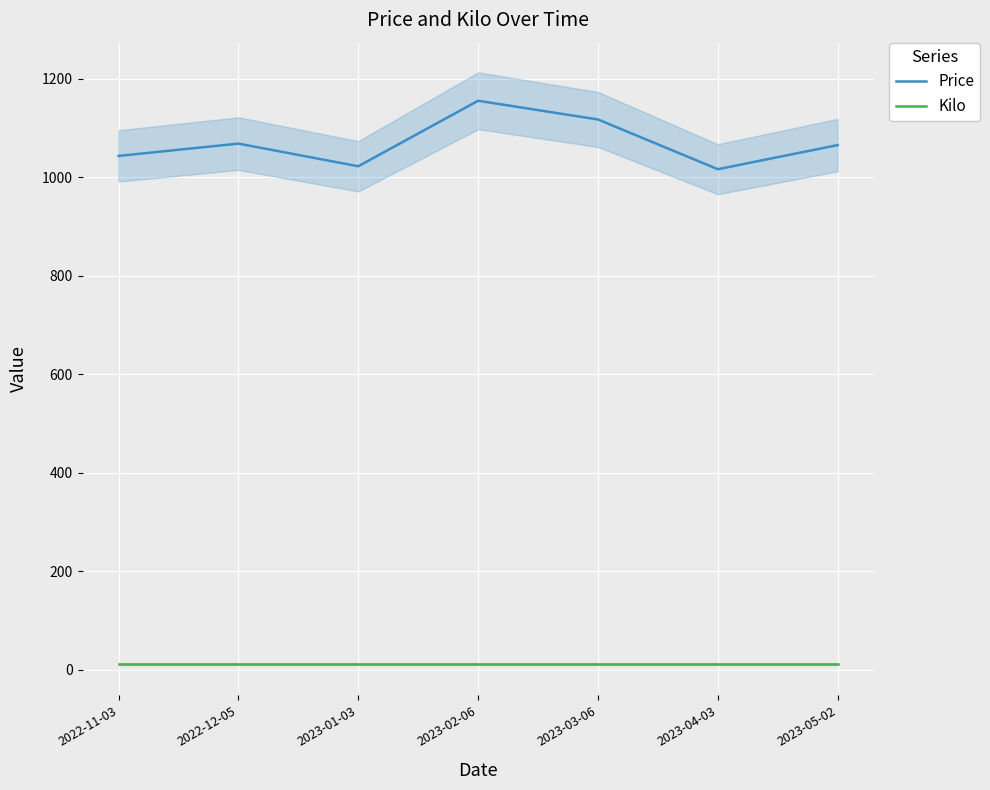

Which label corresponds to the smallest value in the chart?

2022-11-03